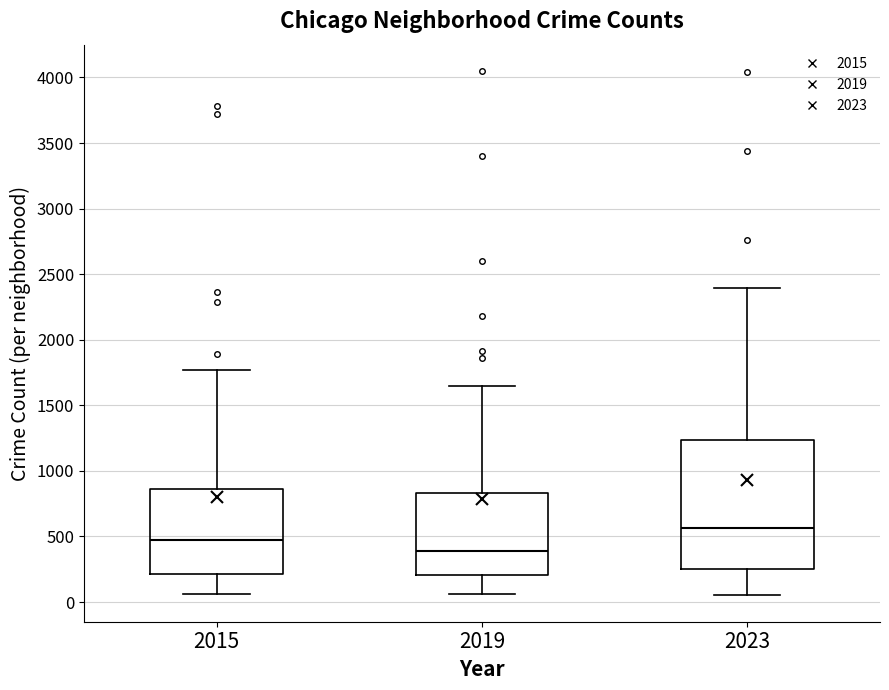

Reading left to right, read every box against the y-axis: the position of its median line, the range the box covers, and the ends of its whiskers. The values are not printed on the chart, so give them approximately, as read against the axis.

2015: median 500, box 200 to 850, whiskers 50 to 1750
2019: median 400, box 200 to 850, whiskers 50 to 1650
2023: median 550, box 250 to 1250, whiskers 50 to 2400